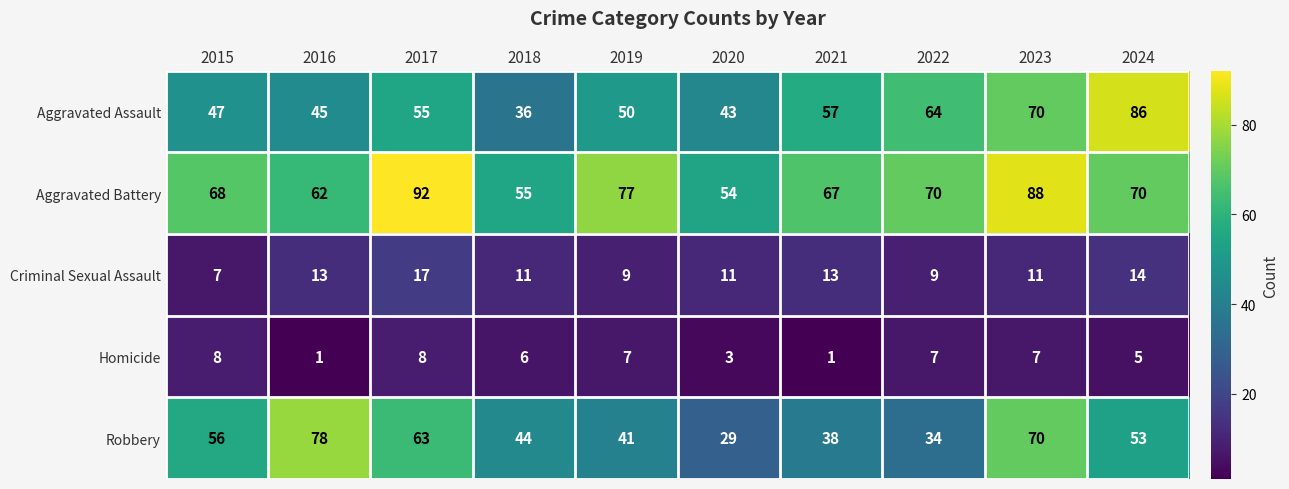

Read the Aggravated Battery value at 2016, to the nearest 5.

60